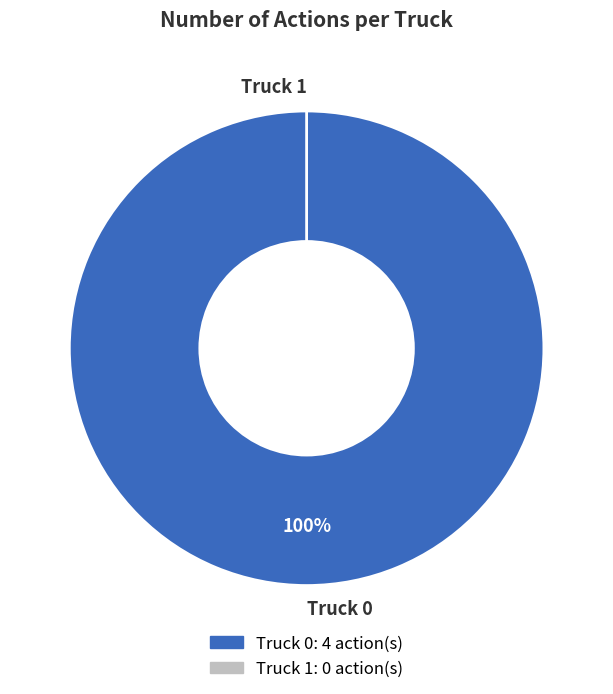

To the nearest percent, what is the average slice percentage?

50%